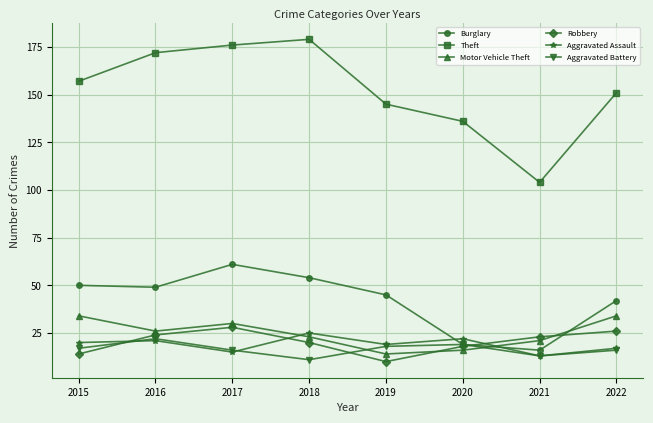

Reading left to right, what are all the values shown in this chart?

Burglary: 50	49	61	54	45	19	16	42
Theft: 157	172	176	179	145	136	104	151
Motor Vehicle Theft: 34	26	30	23	14	16	21	34
Robbery: 14	24	28	20	10	18	23	26
Aggravated Assault: 20	21	15	25	19	22	13	17
Aggravated Battery: 17	22	16	11	18	19	13	16